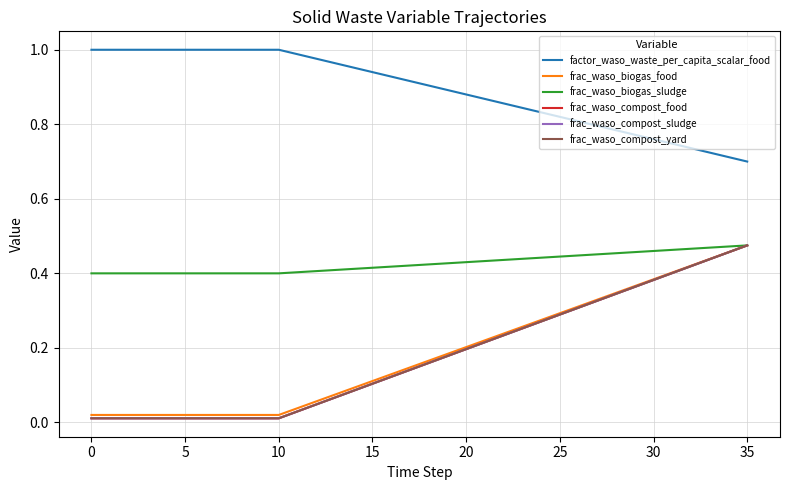

Does the chart have visible grid lines?

Yes